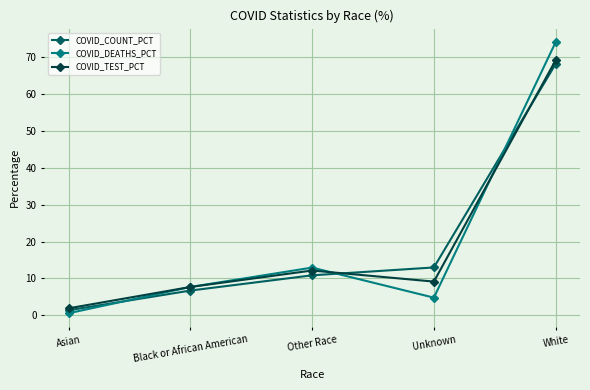

List the labels in order of COVID_TEST_PCT value, smallest first.

Asian, Black or African American, Unknown, Other Race, White